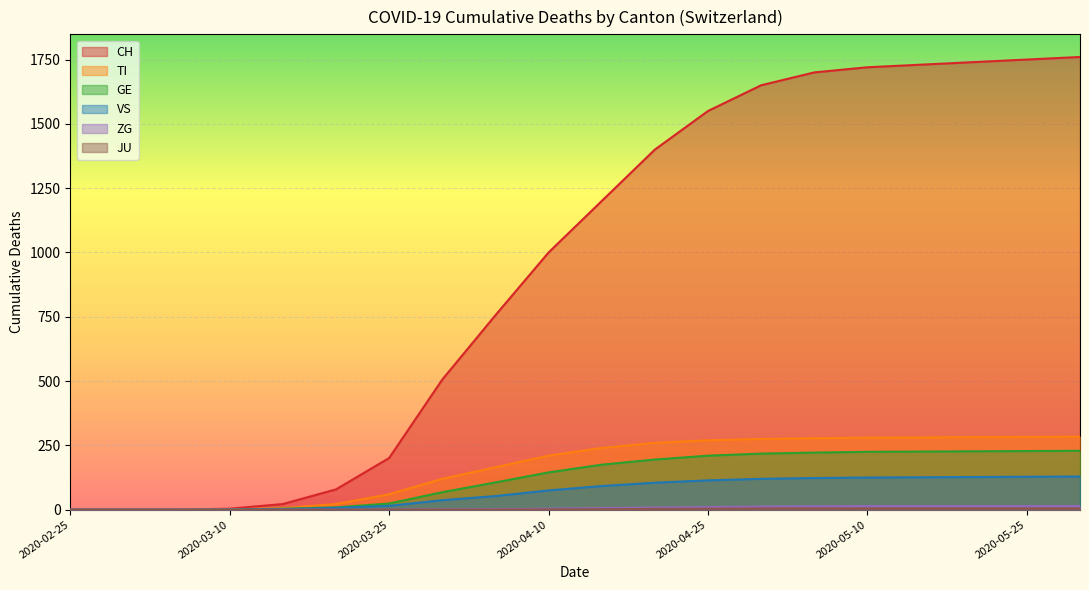

Which series changed the most between 2020-03-05 and 2020-04-25?

CH